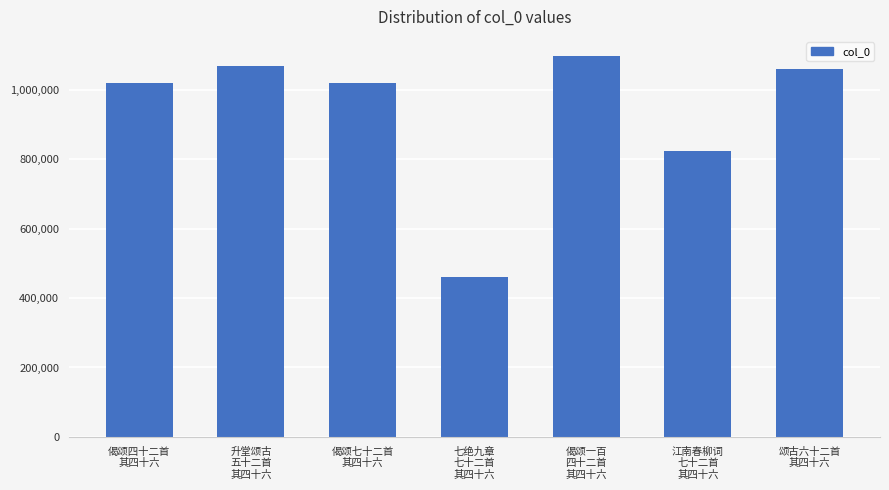

What is the value of the 6th bar from the left?

822919